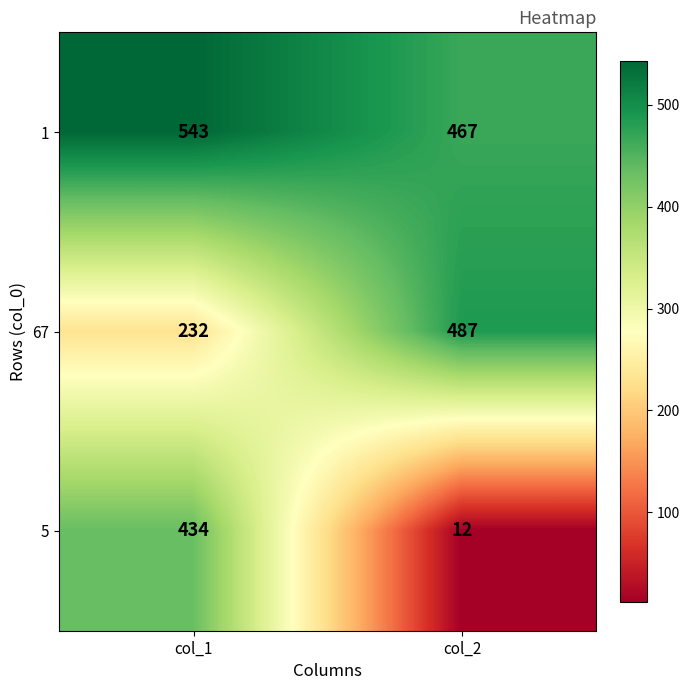

At which category does the chart reach its peak across all series?

col_1